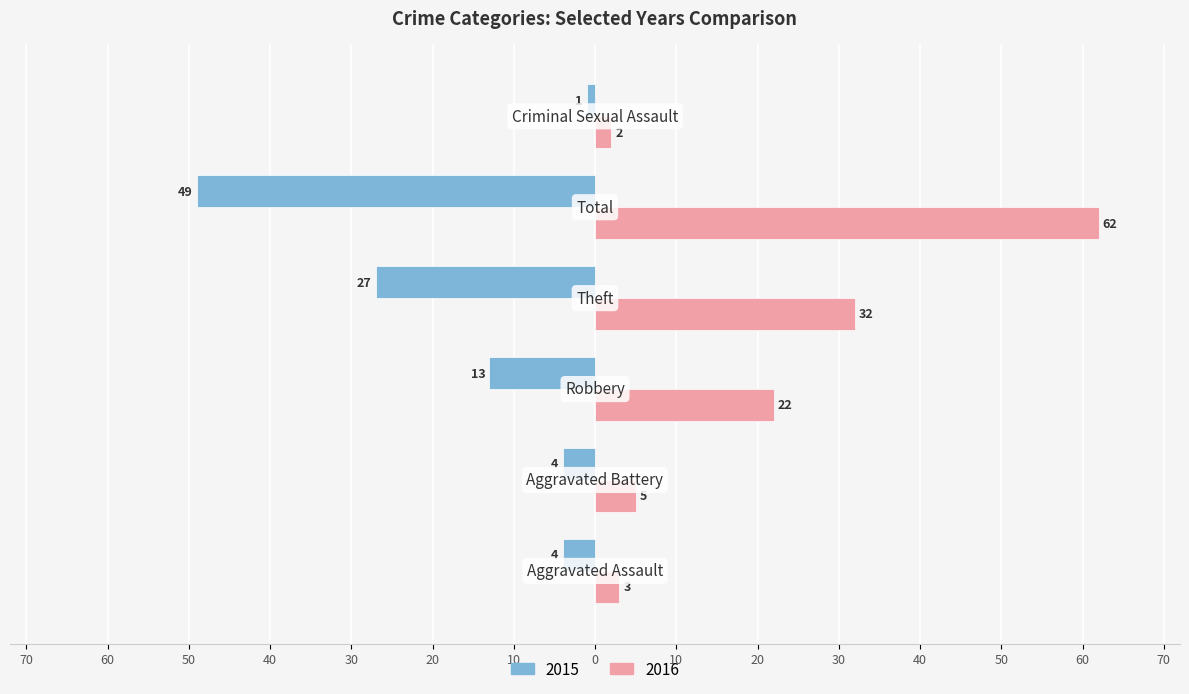

What are all the series names shown in the legend?

2015, 2016